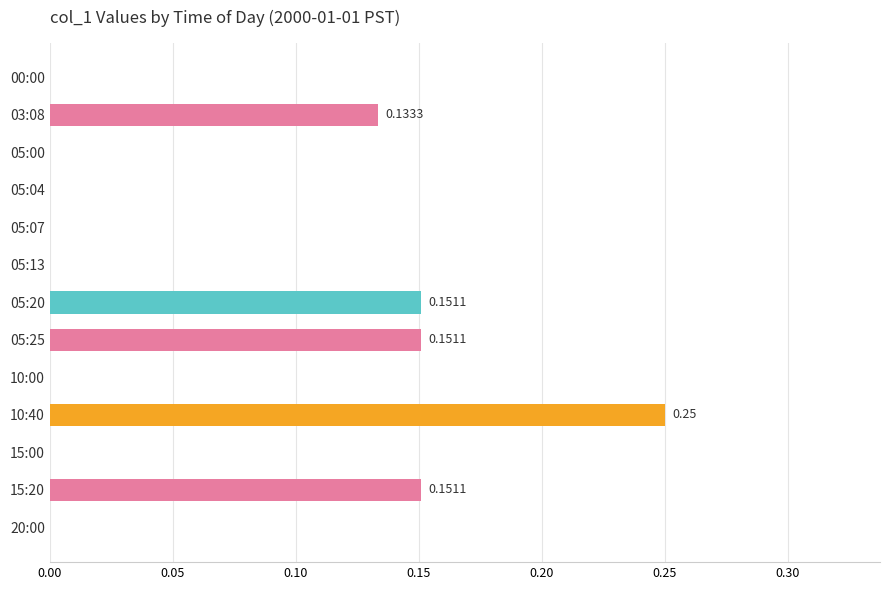

What is the sum of all values?

0.8